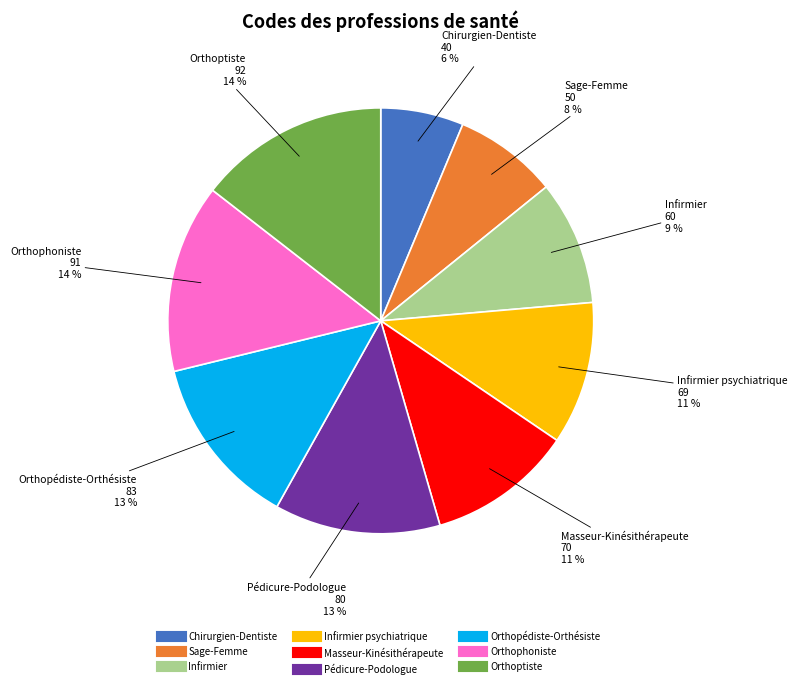

Is there any slice that represents more than half of the pie?

No